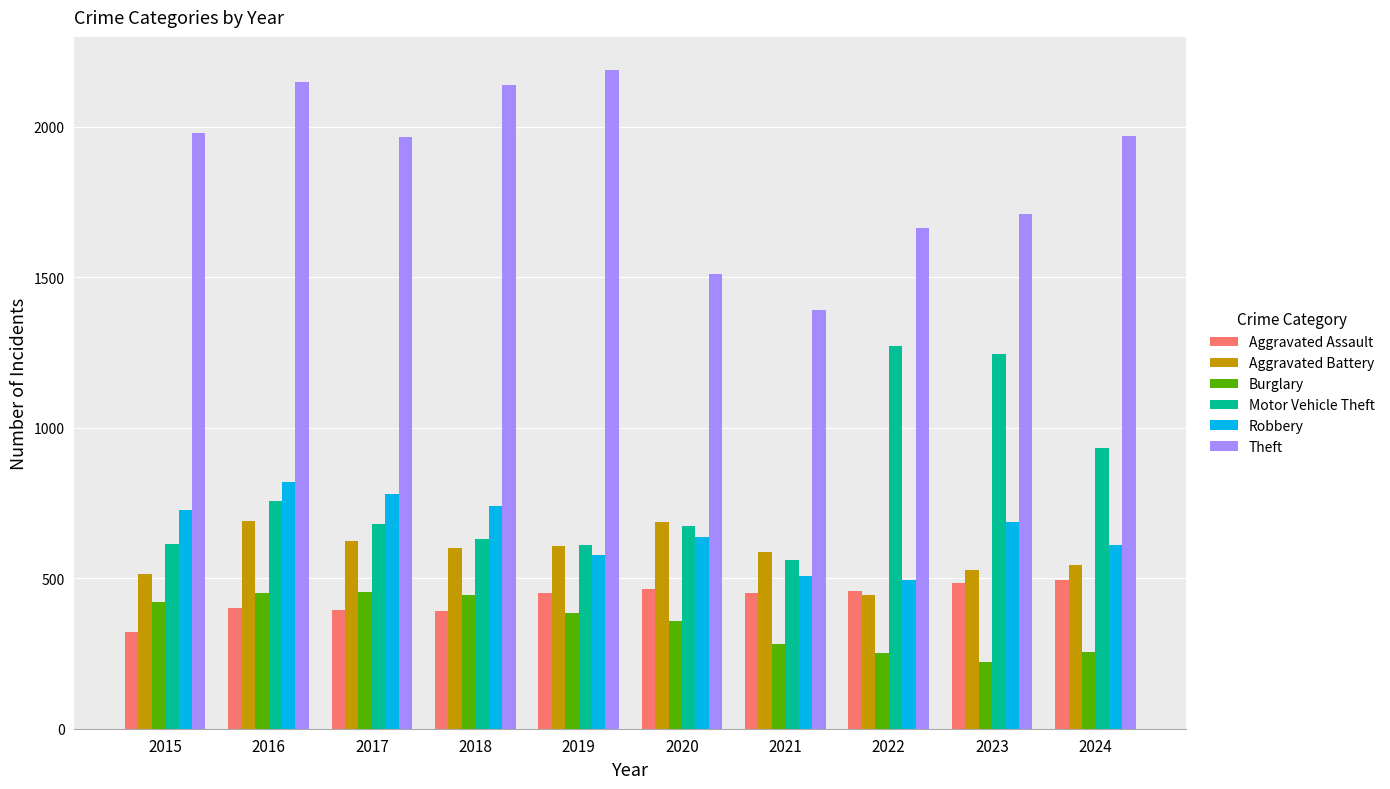

Is the value of Robbery at 2023 greater than the value of Theft at 2022?

No